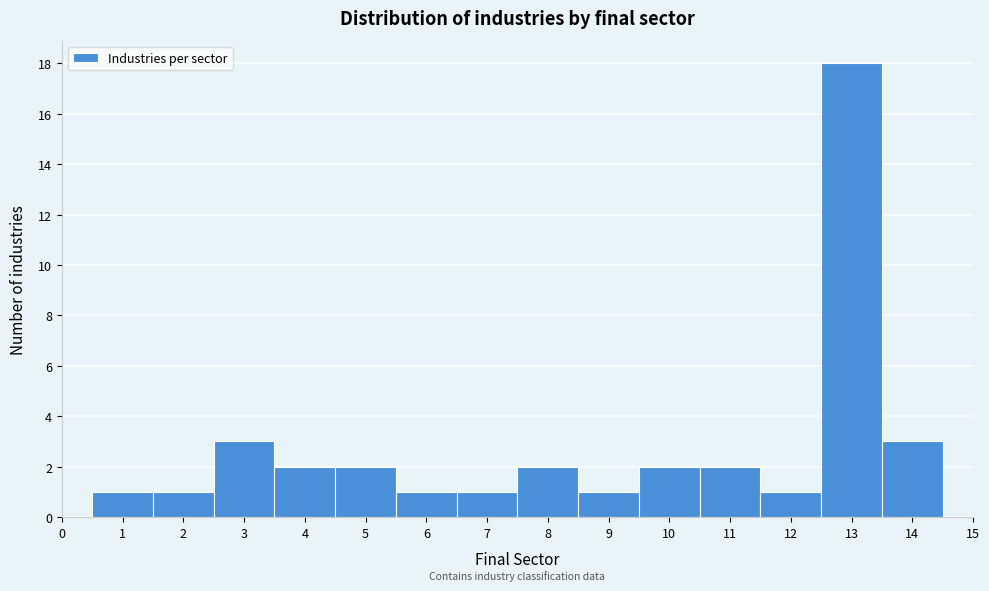

How tall is the bar that spans 8.5 to 9.5 on the x-axis? The values are not printed on the chart, so give them approximately, as read against the axis.

1